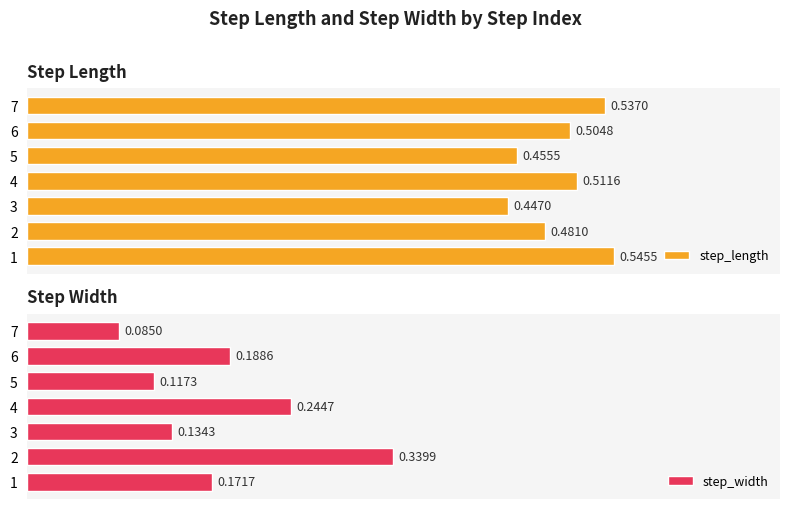

Rank the categories by step_length value from lowest to highest.

3, 5, 2, 6, 4, 7, 1